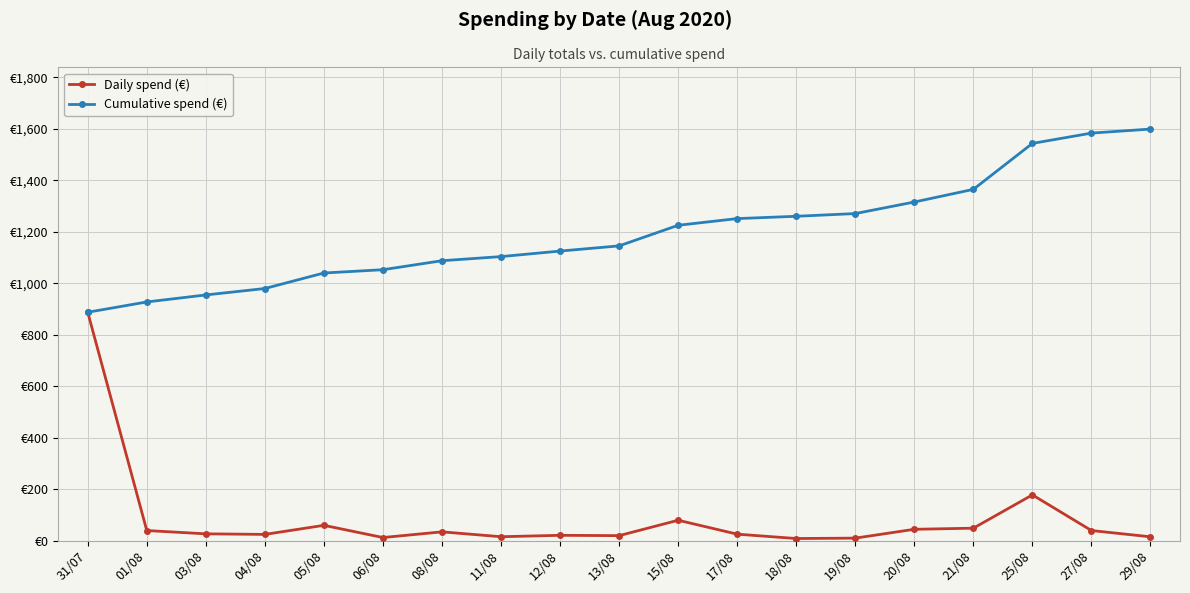

What is the value of the Daily spend (€) point at the 17th from the left?

178.5